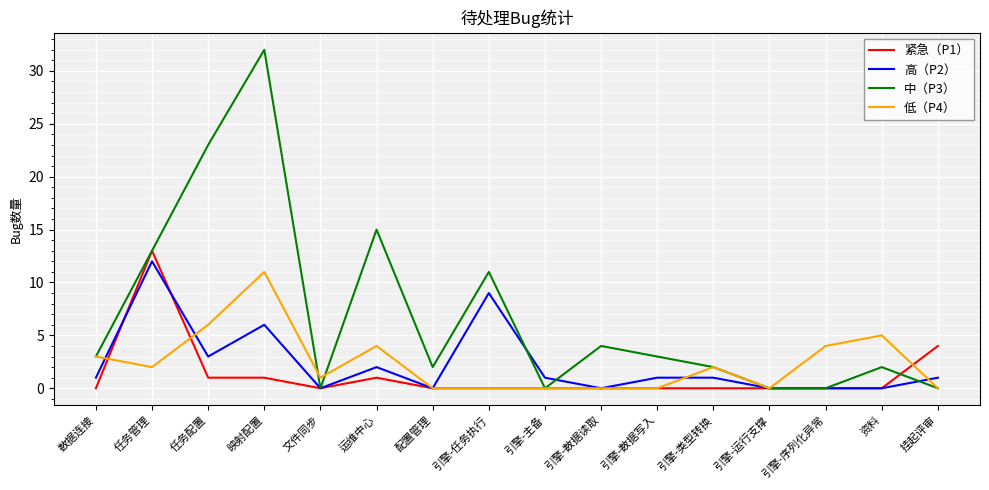

The value of 高（P2） at 引擎-序列化异常 is 0. True or false?

True